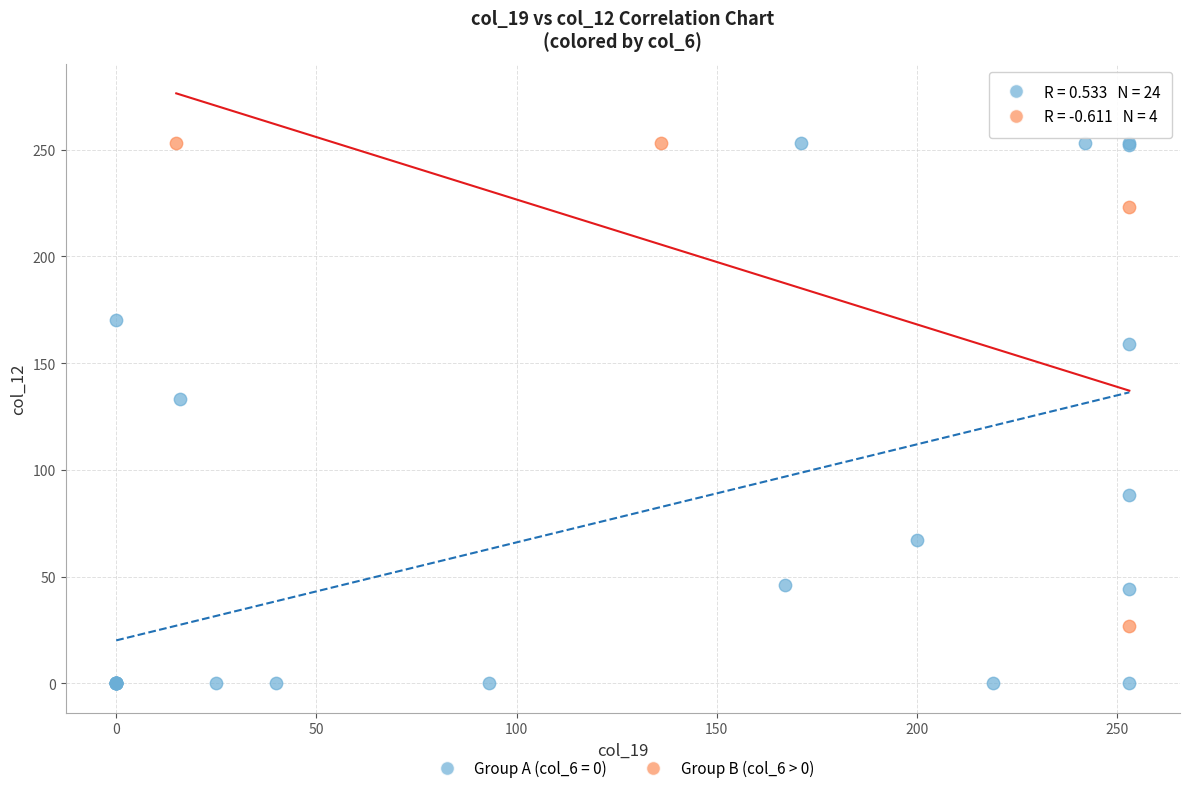

Which series has the widest spread of Y values?

Group A (col_6 = 0)